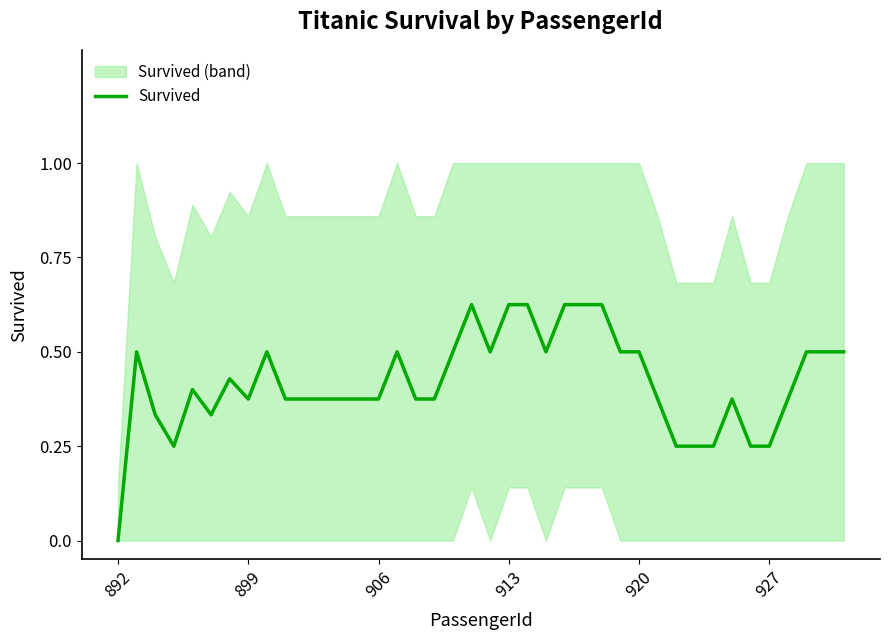

Reading left to right, list all the values displayed in this chart.

0.0	0.5	0.3	0.2	0.4	0.3	0.4	0.4	0.5	0.4	0.4	0.4	0.4	0.4	0.4	0.5	0.4	0.4	0.5	0.6	0.5	0.6	0.6	0.5	0.6	0.6	0.6	0.5	0.5	0.4	0.2	0.2	0.2	0.4	0.2	0.2	0.4	0.5	0.5	0.5